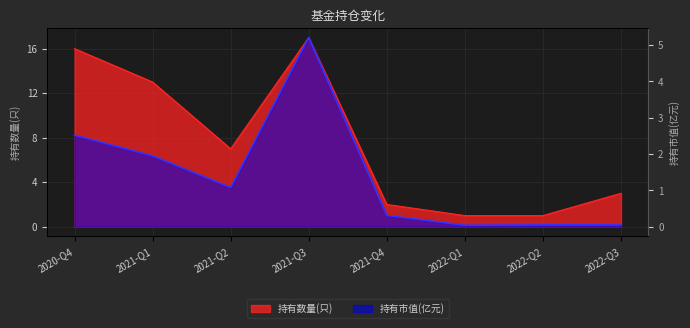

Rank the series at 2022-Q1 from highest to lowest value.

持有数量(只), 持有市值(亿元)